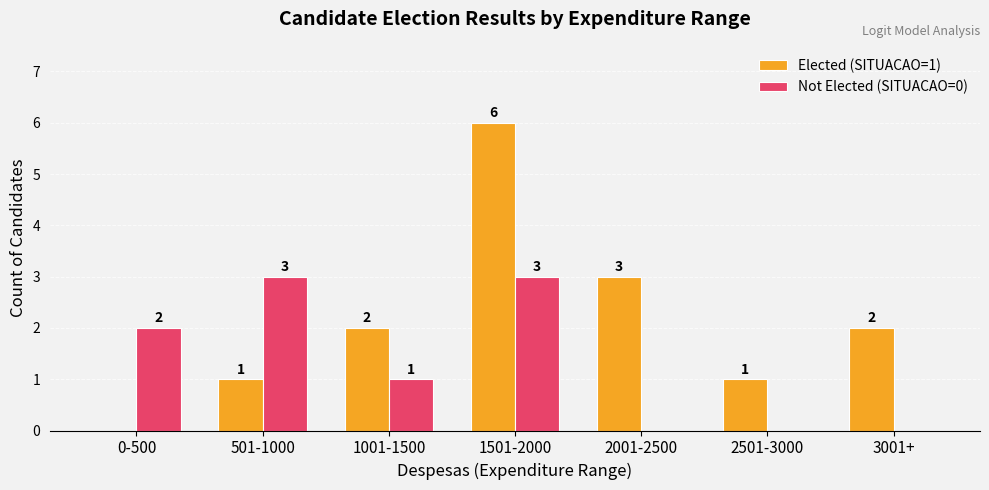

At which category does the chart reach its peak across all series?

1501-2000